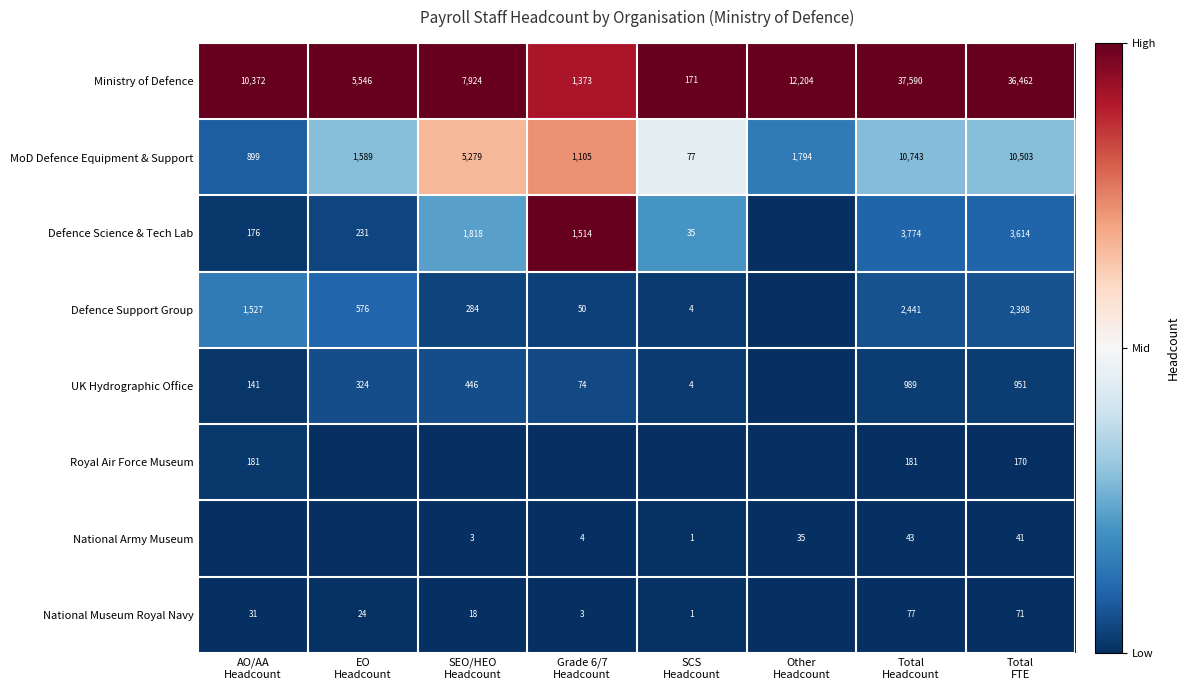

At how many categories does at least one series exceed 0?

8